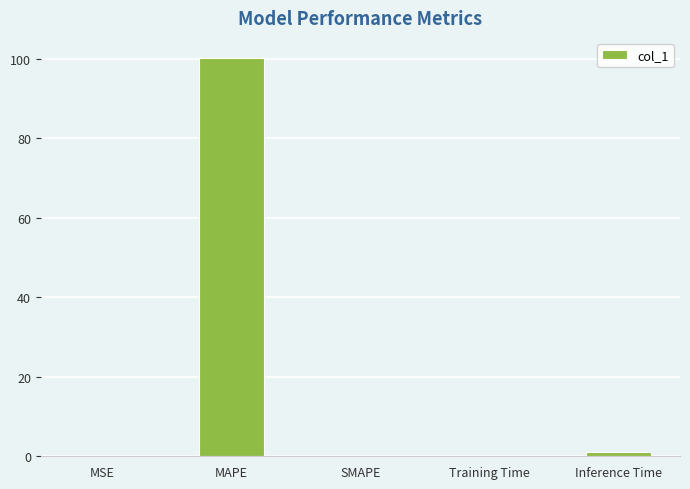

The value at MSE is 0.0. True or false?

True